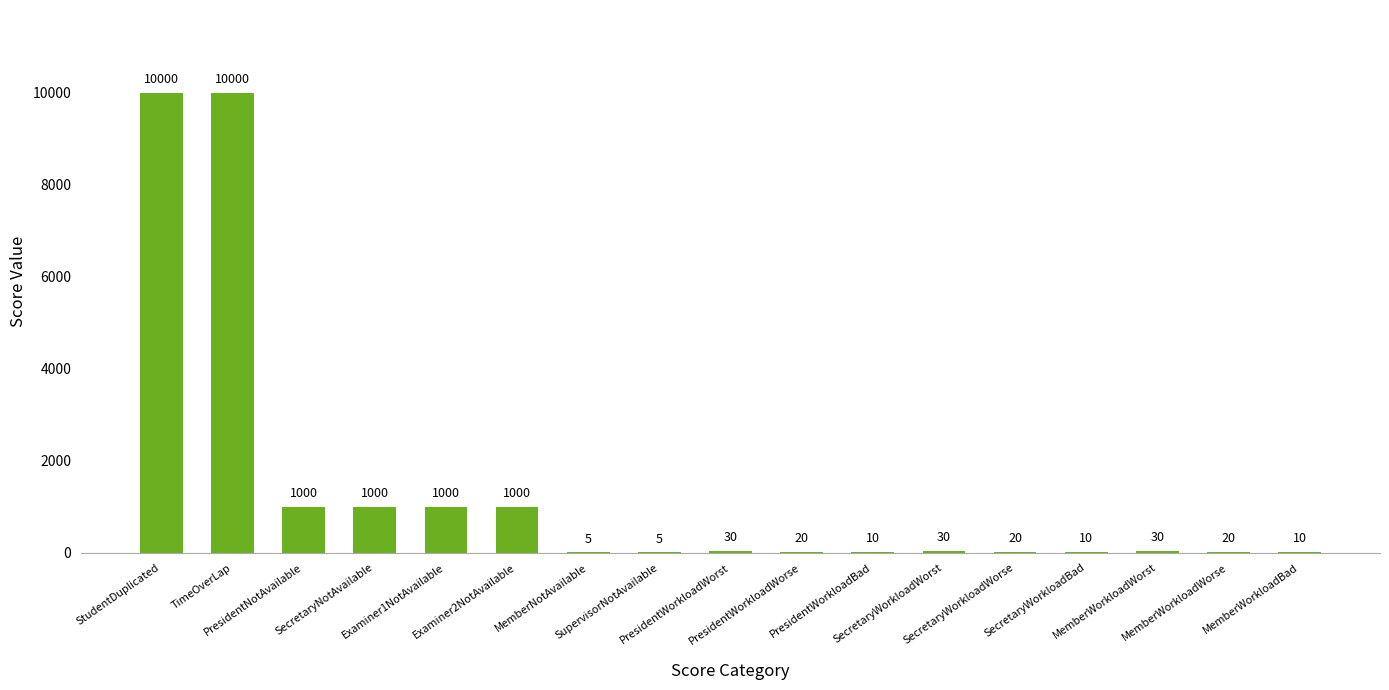

Reading right to left, list all the values displayed in this chart.

10	20	30	10	20	30	10	20	30	5	5	1000	1000	1000	1000	10000	10000